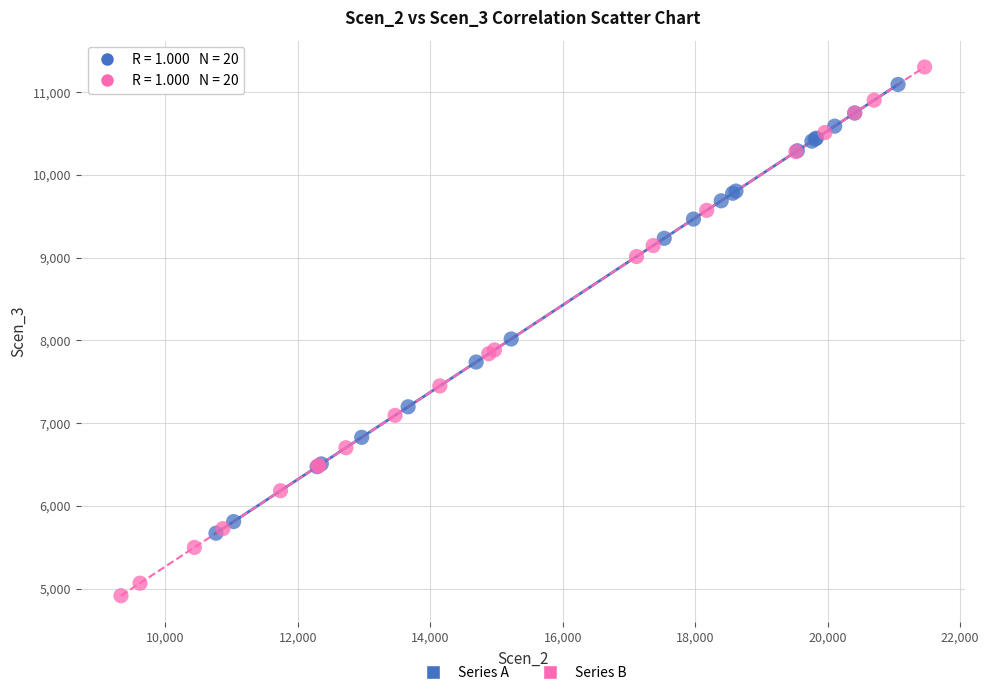

Which series contains the lowest Y value?

Series B